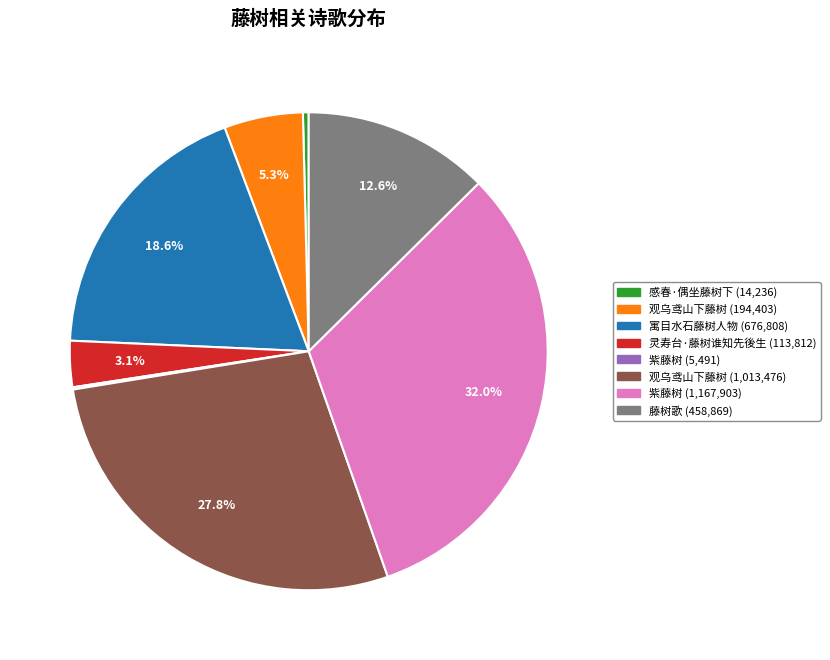

Is there a majority slice in this chart?

No